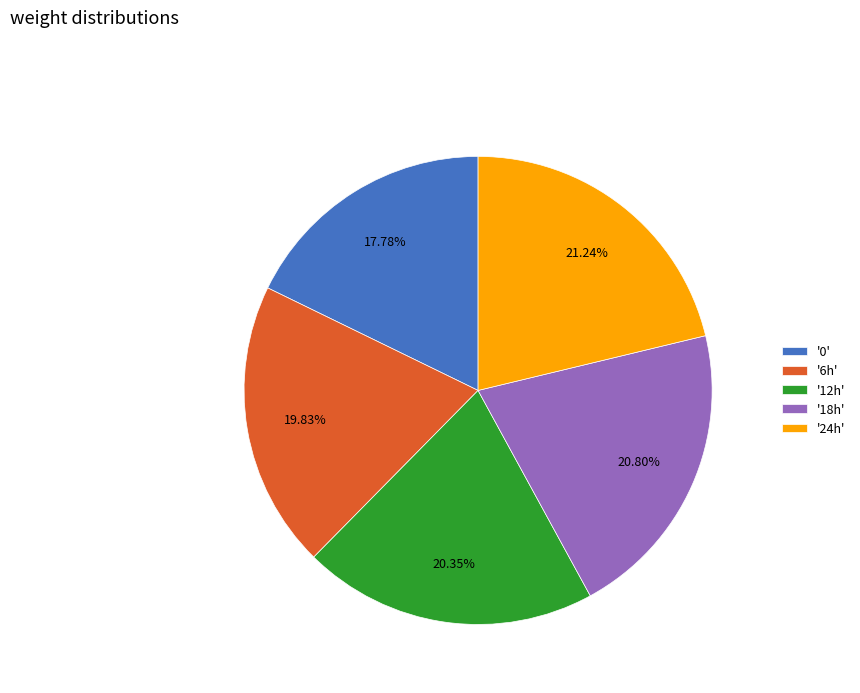

Which has a higher value, '6h' or '0'?

'6h'